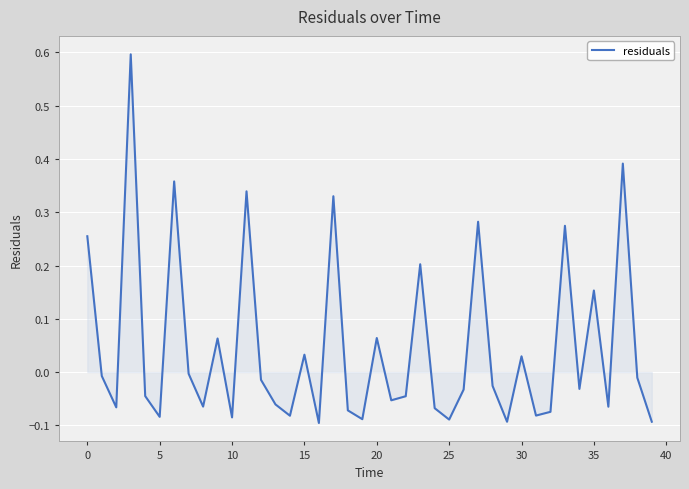

How many values are below zero?

26